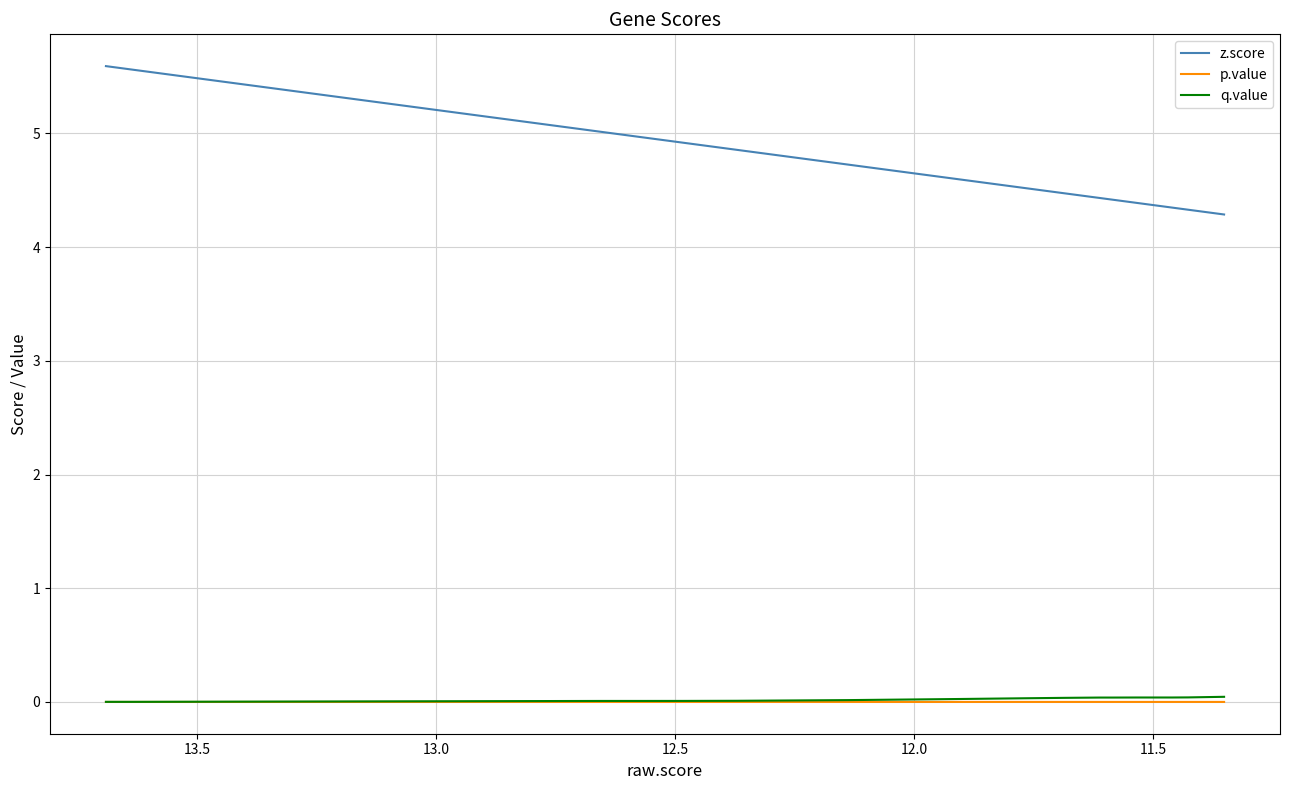

True or false: q.value and z.score intersect in this chart.

False